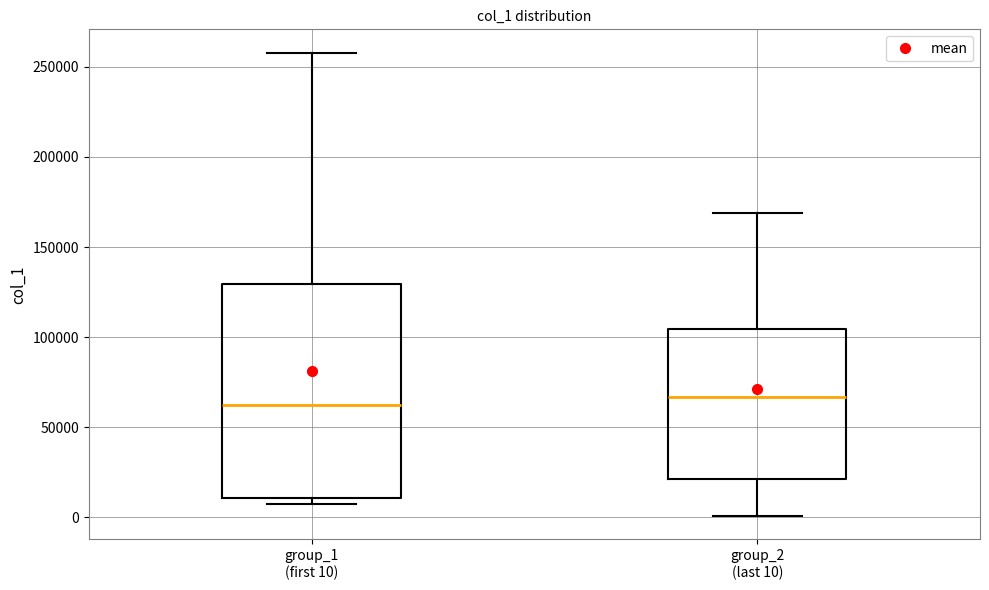

Reading left to right, transcribe this box plot: for each box, give where its median line is, the range the box spans, and where its two whiskers end, as read against the y-axis. The values are not printed on the chart, so give them approximately, as read against the axis.

group_1 (first 10): median 65000, box 10000 to 130000, whiskers 5000 to 260000
group_2 (last 10): median 65000, box 20000 to 105000, whiskers 0 to 170000